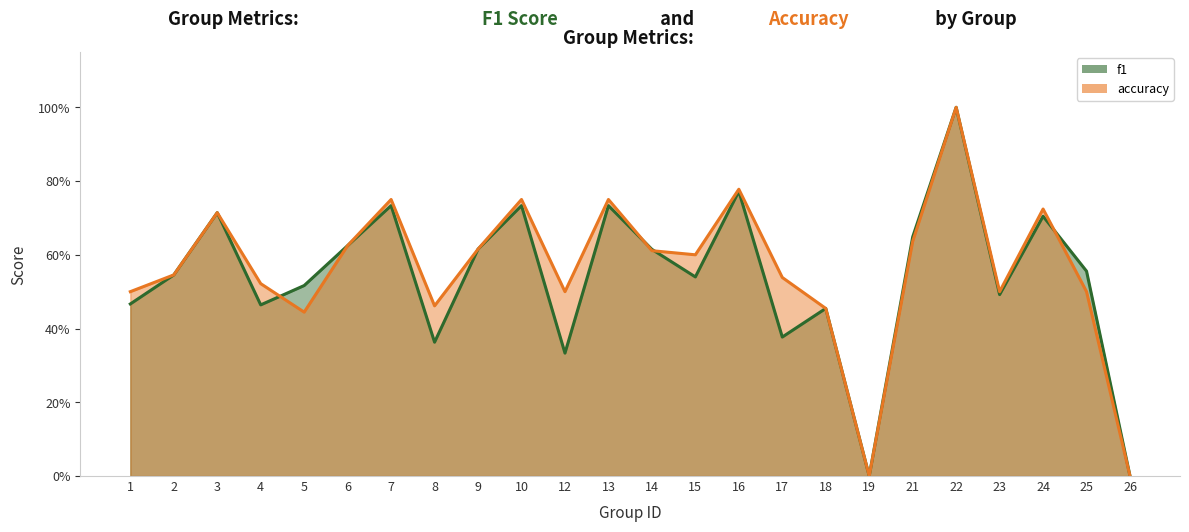

Which series changed the most between 3 and 12?

f1